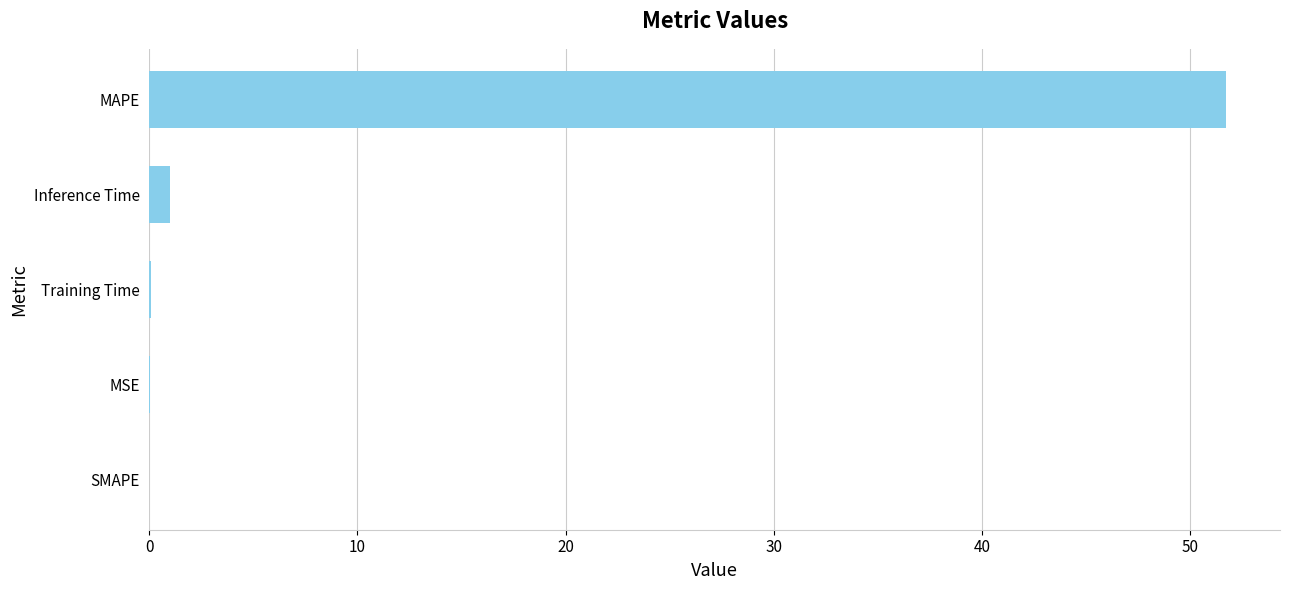

How many series are shown in this chart?

1